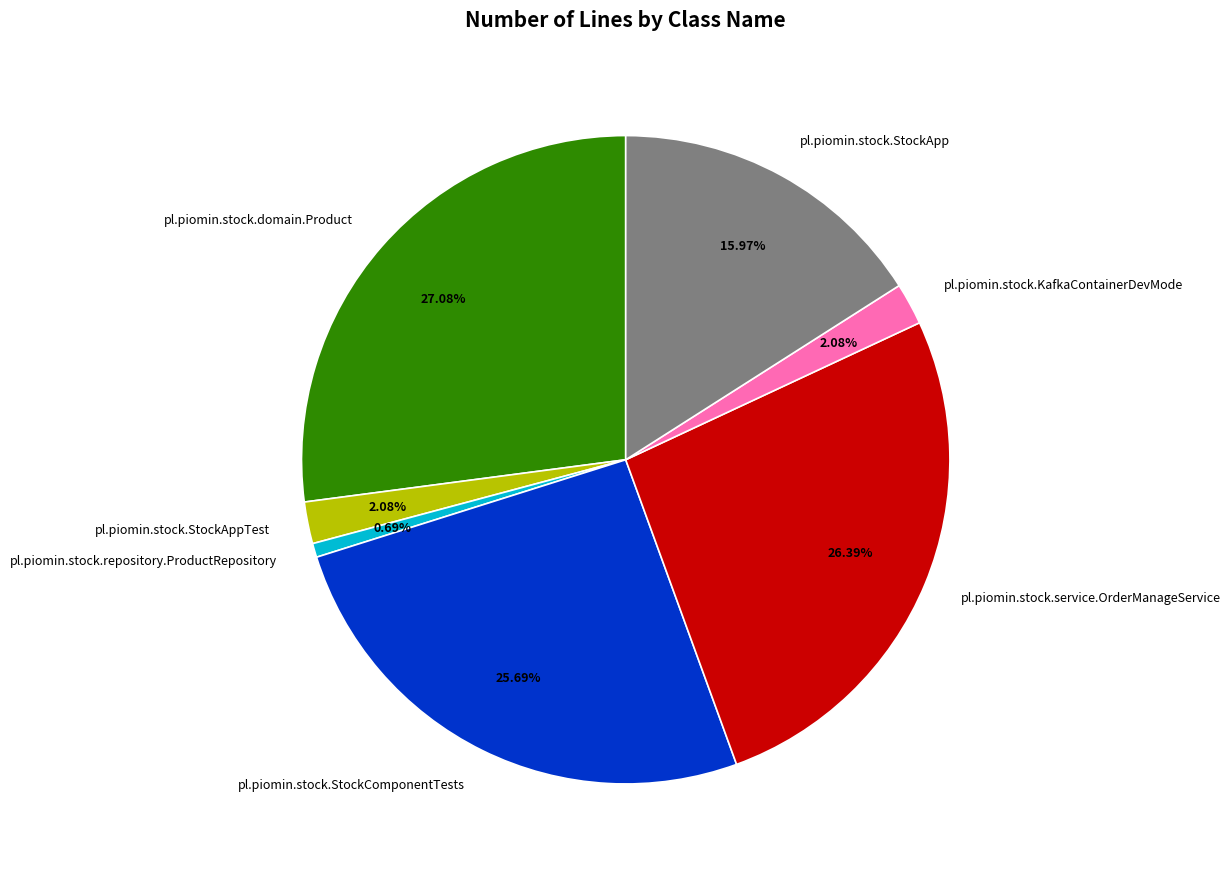

Which has a higher value, pl.piomin.stock.service.OrderManageService or pl.piomin.stock.KafkaContainerDevMode?

pl.piomin.stock.service.OrderManageService